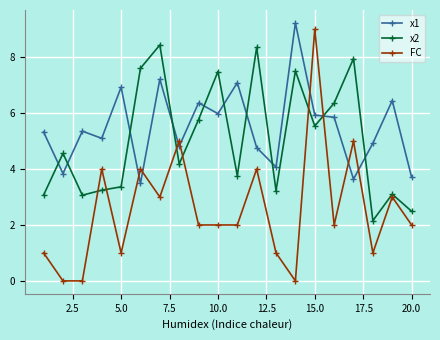

True or false: x2 and x1 intersect in this chart.

True